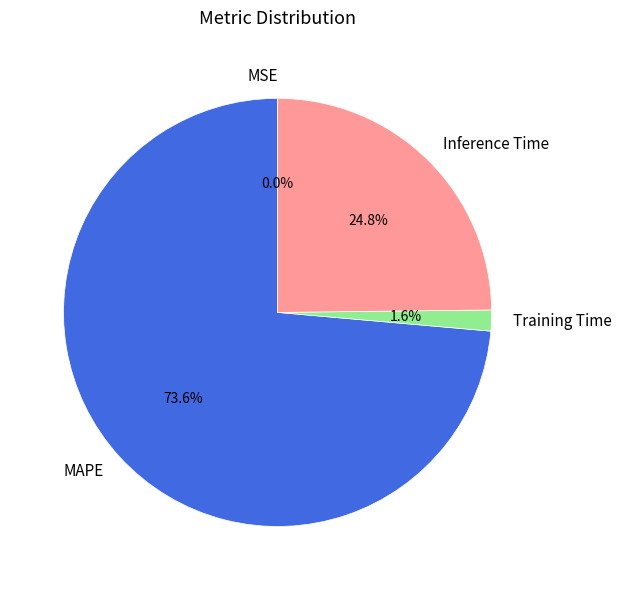

Which slice represents more than half of the pie?

MAPE